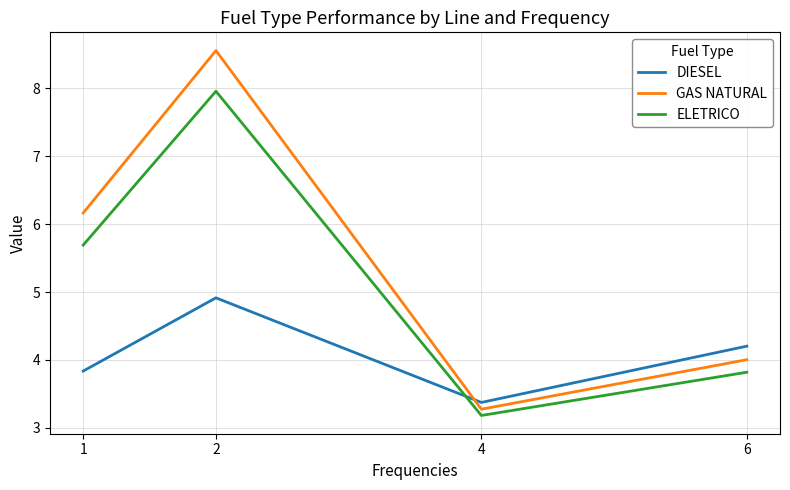

After their last crossing, which series has the higher values: ELETRICO or DIESEL?

DIESEL